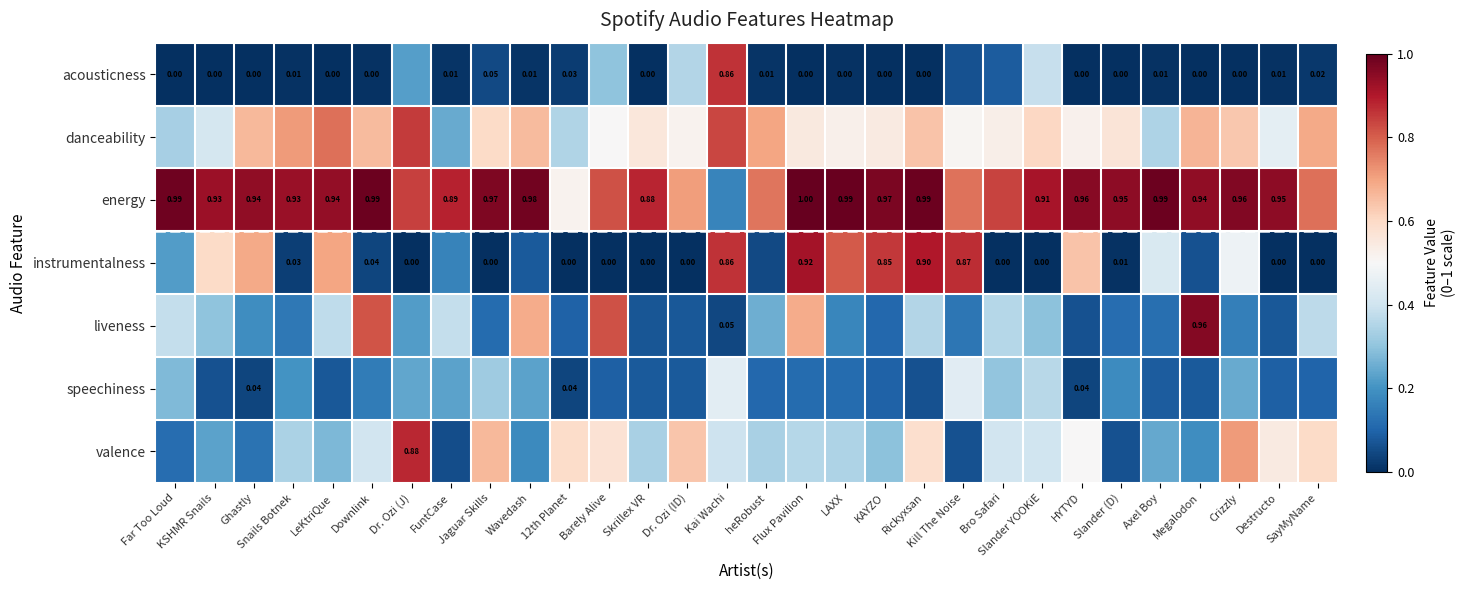

Rank the series at Axel Boy from highest to lowest value.

energy, instrumentalness, danceability, valence, liveness, speechiness, acousticness